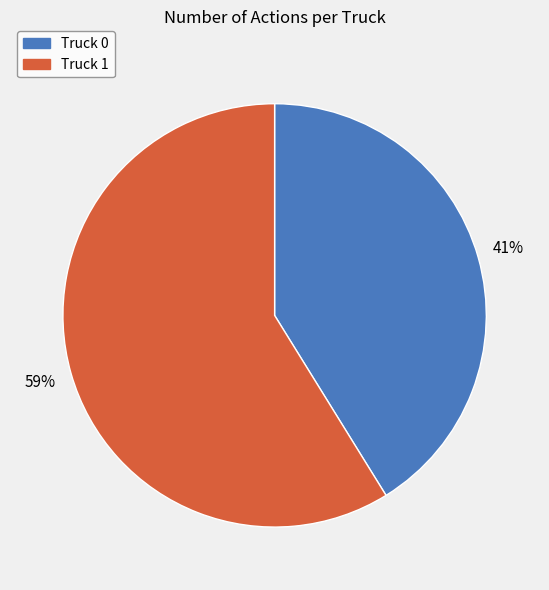

Between Truck 0 and Truck 1, which is larger?

Truck 1